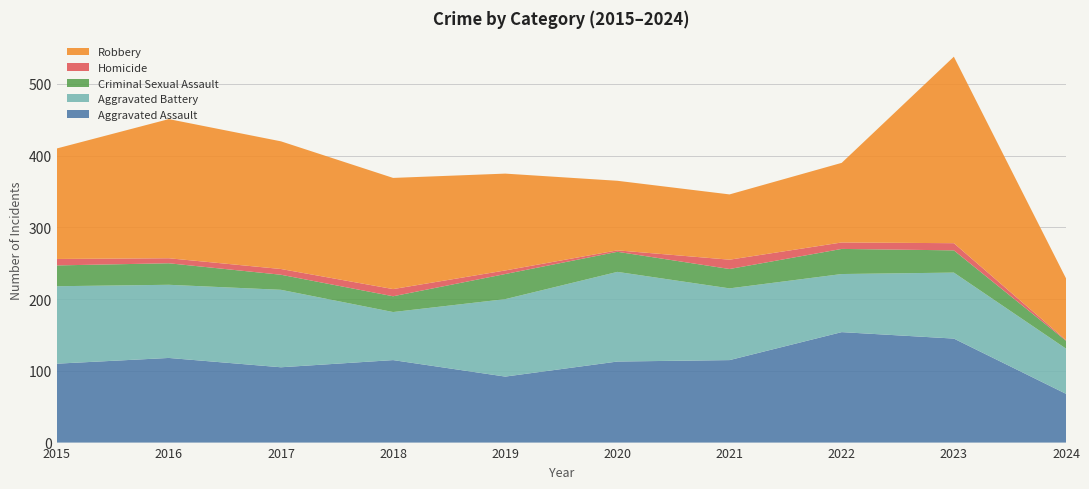

Reading left to right, list all the values displayed in this chart.

Aggravated Assault: 2015=110	2016=118	2017=105	2018=115	2019=92	2020=113	2021=115	2022=154	2023=145	2024=68
Aggravated Battery: 2015=108	2016=102	2017=108	2018=67	2019=108	2020=125	2021=100	2022=81	2023=92	2024=63
Criminal Sexual Assault: 2015=29	2016=30	2017=21	2018=22	2019=35	2020=28	2021=27	2022=35	2023=31	2024=11
Homicide: 2015=9	2016=7	2017=8	2018=10	2019=5	2020=2	2021=13	2022=9	2023=10	2024=1
Robbery: 2015=154	2016=194	2017=178	2018=155	2019=135	2020=97	2021=91	2022=111	2023=260	2024=86